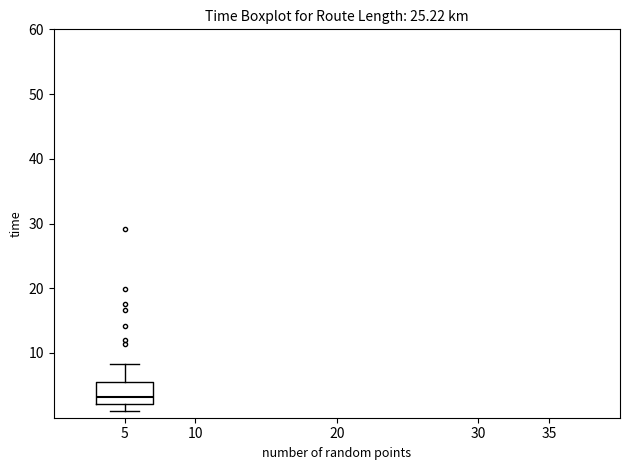

Read this box plot against the y-axis: the position of the median line, the range covered by the box, and the ends of both whiskers. The values are not printed on the chart, so give them approximately, as read against the axis.

median 3, box 2 to 6, whiskers 1 to 8